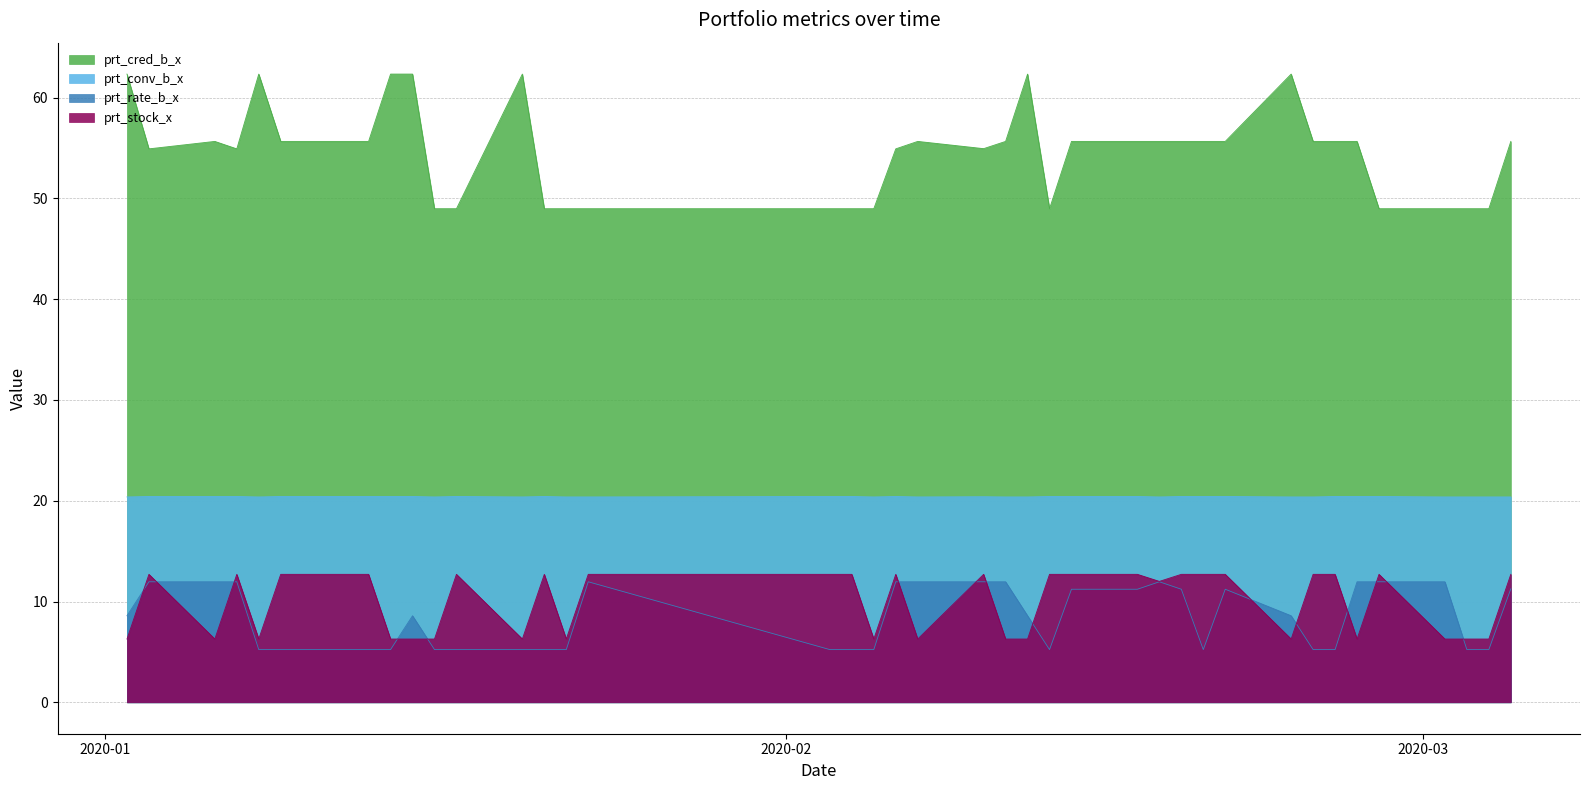

Reading left to right, extract all data points from this chart.

prt_cred_b_x: 2020-01-02=62.3	2020-01-03=54.9	2020-01-06=55.7	2020-01-07=54.9	2020-01-08=62.3	2020-01-09=55.7	2020-01-10=55.7	2020-01-13=55.7	2020-01-14=62.3	2020-01-15=62.3	2020-01-16=49.0	2020-01-17=49.0	2020-01-20=62.3	2020-01-21=49.0	2020-01-22=49.0	2020-01-23=49.0	2020-02-03=49.0	2020-02-04=49.0	2020-02-05=49.0	2020-02-06=54.9	2020-02-07=55.7	2020-02-10=54.9	2020-02-11=55.7	2020-02-12=62.3	2020-02-13=49.0	2020-02-14=55.7	2020-02-17=55.7	2020-02-18=55.7	2020-02-19=55.7	2020-02-20=55.7	2020-02-21=55.7	2020-02-24=62.3	2020-02-25=55.7	2020-02-26=55.7	2020-02-27=55.7	2020-02-28=49.0	2020-03-02=49.0	2020-03-03=49.0	2020-03-04=49.0	2020-03-05=55.7
prt_conv_b_x: 2020-01-02=20.4	2020-01-03=20.4	2020-01-06=20.4	2020-01-07=20.4	2020-01-08=20.4	2020-01-09=20.4	2020-01-10=20.4	2020-01-13=20.4	2020-01-14=20.4	2020-01-15=20.4	2020-01-16=20.4	2020-01-17=20.4	2020-01-20=20.4	2020-01-21=20.4	2020-01-22=20.4	2020-01-23=20.4	2020-02-03=20.4	2020-02-04=20.4	2020-02-05=20.4	2020-02-06=20.4	2020-02-07=20.4	2020-02-10=20.4	2020-02-11=20.4	2020-02-12=20.4	2020-02-13=20.4	2020-02-14=20.4	2020-02-17=20.4	2020-02-18=20.4	2020-02-19=20.4	2020-02-20=20.4	2020-02-21=20.4	2020-02-24=20.4	2020-02-25=20.4	2020-02-26=20.4	2020-02-27=20.4	2020-02-28=20.4	2020-03-02=20.4	2020-03-03=20.4	2020-03-04=20.4	2020-03-05=20.4
prt_rate_b_x: 2020-01-02=8.6	2020-01-03=12.0	2020-01-06=12.0	2020-01-07=12.0	2020-01-08=5.2	2020-01-09=5.2	2020-01-10=5.2	2020-01-13=5.2	2020-01-14=5.2	2020-01-15=8.6	2020-01-16=5.2	2020-01-17=5.2	2020-01-20=5.2	2020-01-21=5.2	2020-01-22=5.2	2020-01-23=12.0	2020-02-03=5.2	2020-02-04=5.2	2020-02-05=5.2	2020-02-06=12.0	2020-02-07=12.0	2020-02-10=12.0	2020-02-11=12.0	2020-02-12=8.6	2020-02-13=5.2	2020-02-14=11.2	2020-02-17=11.2	2020-02-18=12.0	2020-02-19=11.2	2020-02-20=5.2	2020-02-21=11.2	2020-02-24=8.6	2020-02-25=5.2	2020-02-26=5.2	2020-02-27=12.0	2020-02-28=12.0	2020-03-02=12.0	2020-03-03=5.2	2020-03-04=5.2	2020-03-05=11.3
prt_stock_x: 2020-01-02=6.3	2020-01-03=12.7	2020-01-06=6.3	2020-01-07=12.7	2020-01-08=6.3	2020-01-09=12.7	2020-01-10=12.7	2020-01-13=12.7	2020-01-14=6.3	2020-01-15=6.3	2020-01-16=6.3	2020-01-17=12.7	2020-01-20=6.3	2020-01-21=12.7	2020-01-22=6.3	2020-01-23=12.7	2020-02-03=12.7	2020-02-04=12.7	2020-02-05=6.3	2020-02-06=12.7	2020-02-07=6.3	2020-02-10=12.7	2020-02-11=6.3	2020-02-12=6.3	2020-02-13=12.7	2020-02-14=12.7	2020-02-17=12.7	2020-02-18=12.0	2020-02-19=12.7	2020-02-20=12.7	2020-02-21=12.7	2020-02-24=6.3	2020-02-25=12.7	2020-02-26=12.7	2020-02-27=6.3	2020-02-28=12.7	2020-03-02=6.3	2020-03-03=6.3	2020-03-04=6.3	2020-03-05=12.7